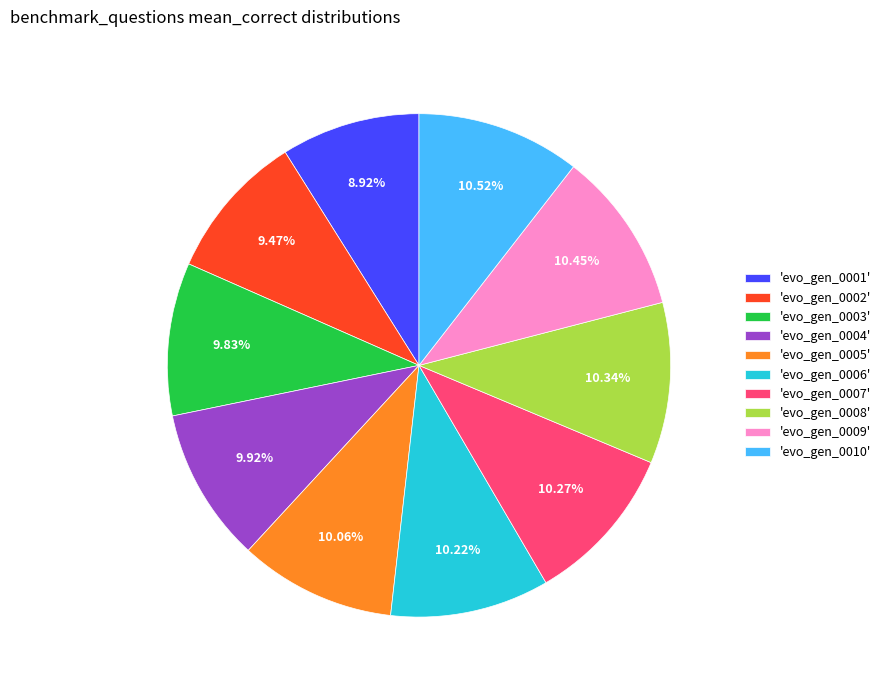

Which has a higher value, 'evo_gen_0005' or 'evo_gen_0001'?

'evo_gen_0005'